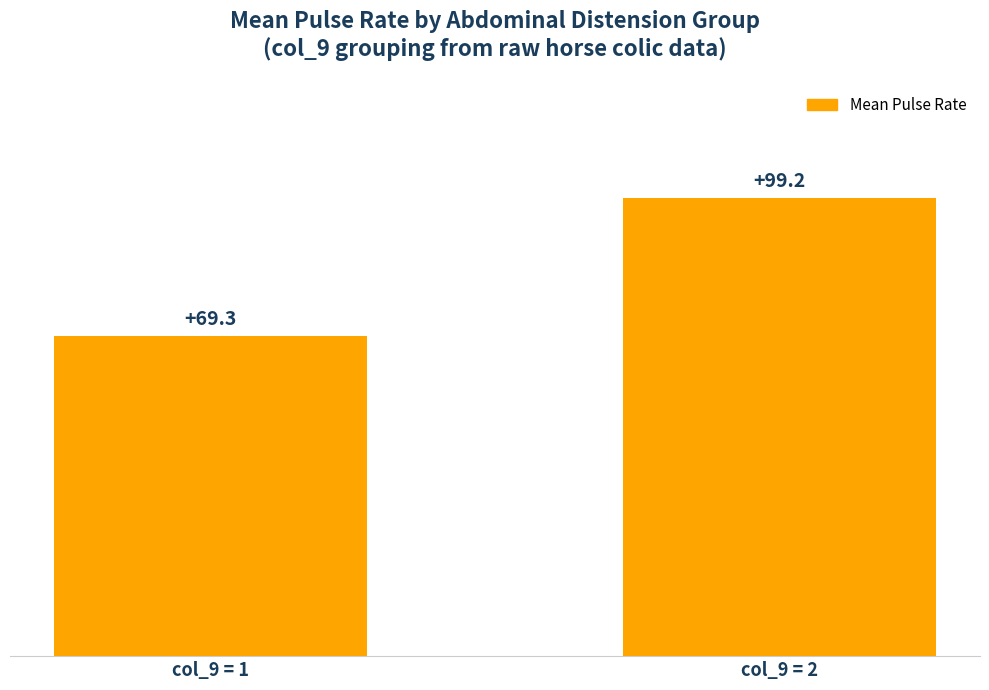

Are the bars horizontal?

No